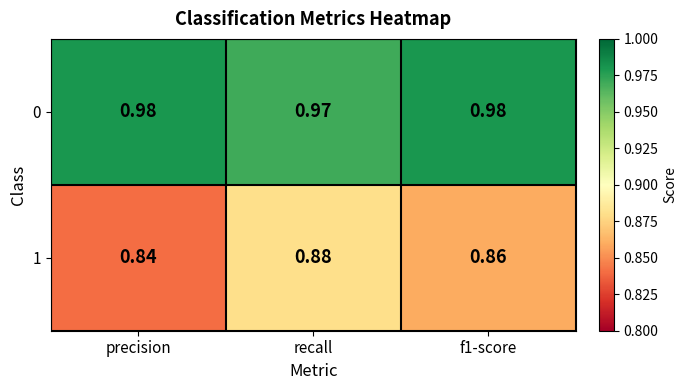

Where is 0 nearest to the value 0?

recall